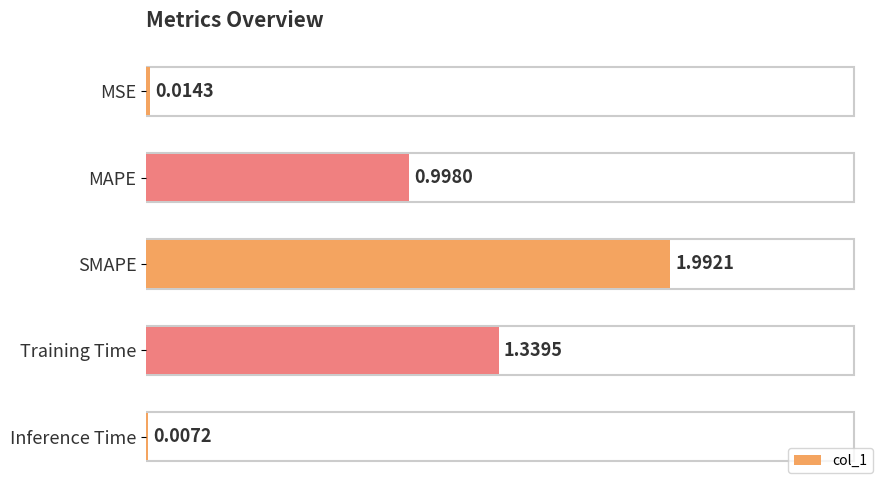

Where is the data nearest to the value 0?

Inference Time